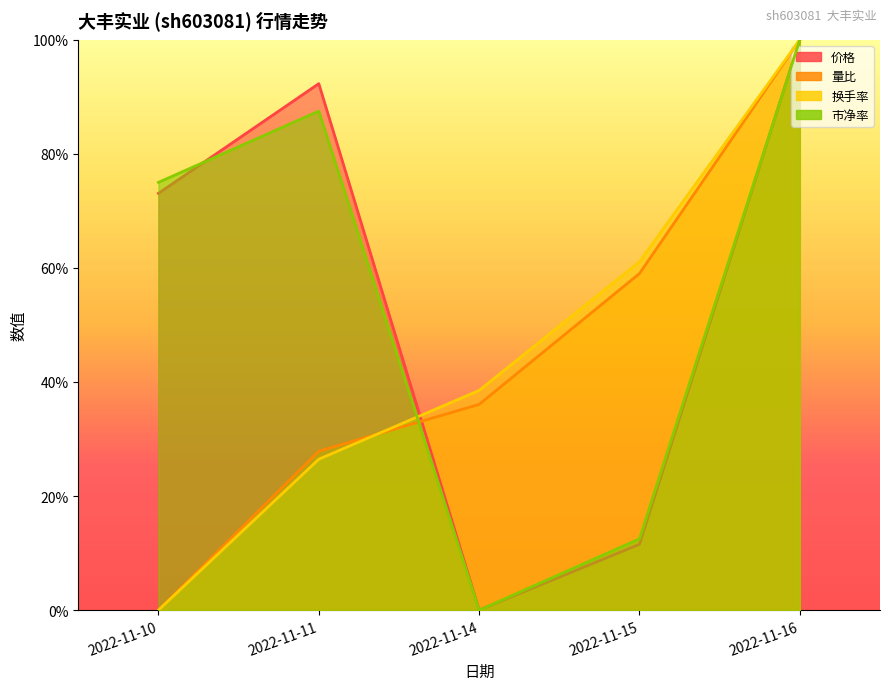

Reading left to right, transcribe all the data shown in this chart.

价格: 2022-11-10=0.7	2022-11-11=0.9	2022-11-14=0.0	2022-11-15=0.1	2022-11-16=1.0
量比: 2022-11-10=0.0	2022-11-11=0.3	2022-11-14=0.4	2022-11-15=0.6	2022-11-16=1.0
换手率: 2022-11-10=0.0	2022-11-11=0.3	2022-11-14=0.4	2022-11-15=0.6	2022-11-16=1.0
市净率: 2022-11-10=0.8	2022-11-11=0.9	2022-11-14=0.0	2022-11-15=0.1	2022-11-16=1.0